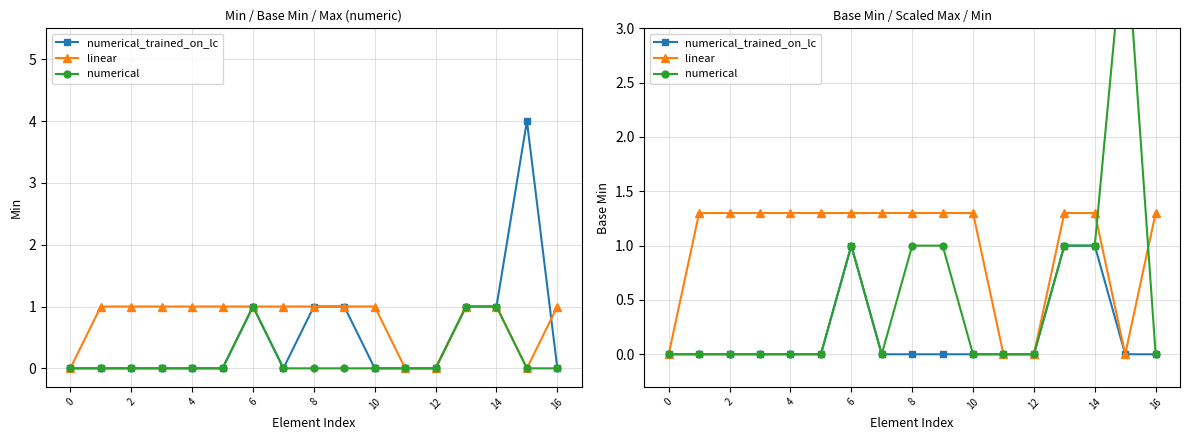

What is the difference between the maximum and minimum values in the numerical_trained_on_lc series?

1.0